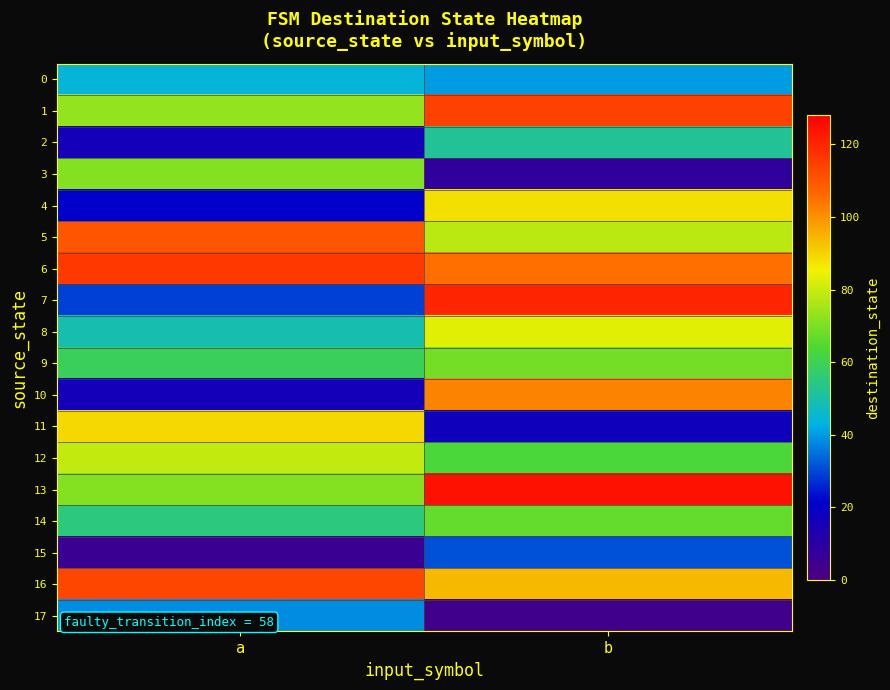

Reading left to right, extract all data points from this chart.

0: a=44	b=40
1: a=73	b=114
2: a=16	b=52
3: a=71	b=8
4: a=21	b=88
5: a=110	b=78
6: a=116	b=105
7: a=29	b=120
8: a=49	b=83
9: a=59	b=69
10: a=16	b=102
11: a=89	b=17
12: a=79	b=63
13: a=71	b=124
14: a=55	b=67
15: a=5	b=31
16: a=113	b=94
17: a=38	b=3